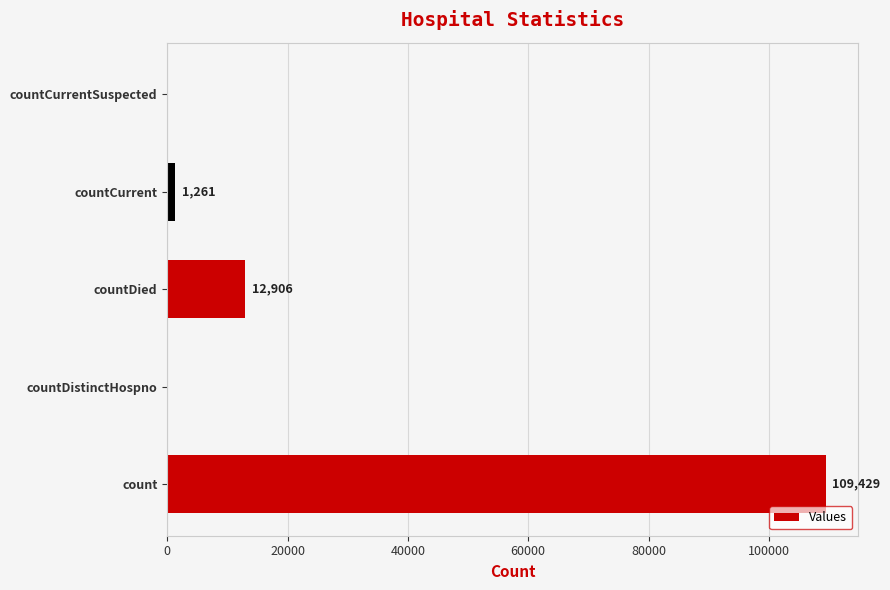

At which label is the value closest to 54714?

countDied